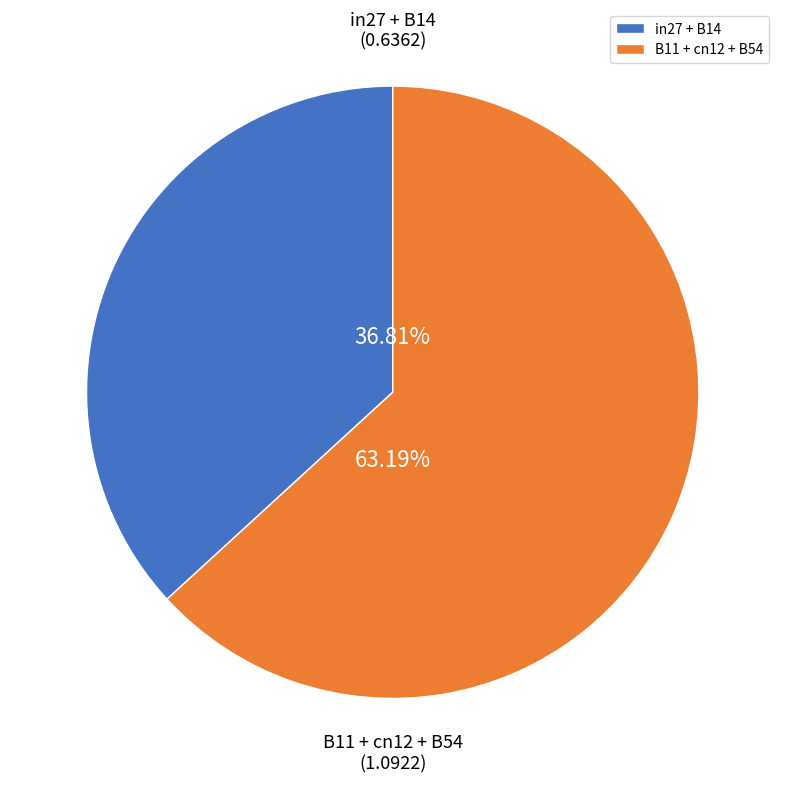

Do B11 + cn12 + B54 and in27 + B14 together represent more than half of the pie?

Yes